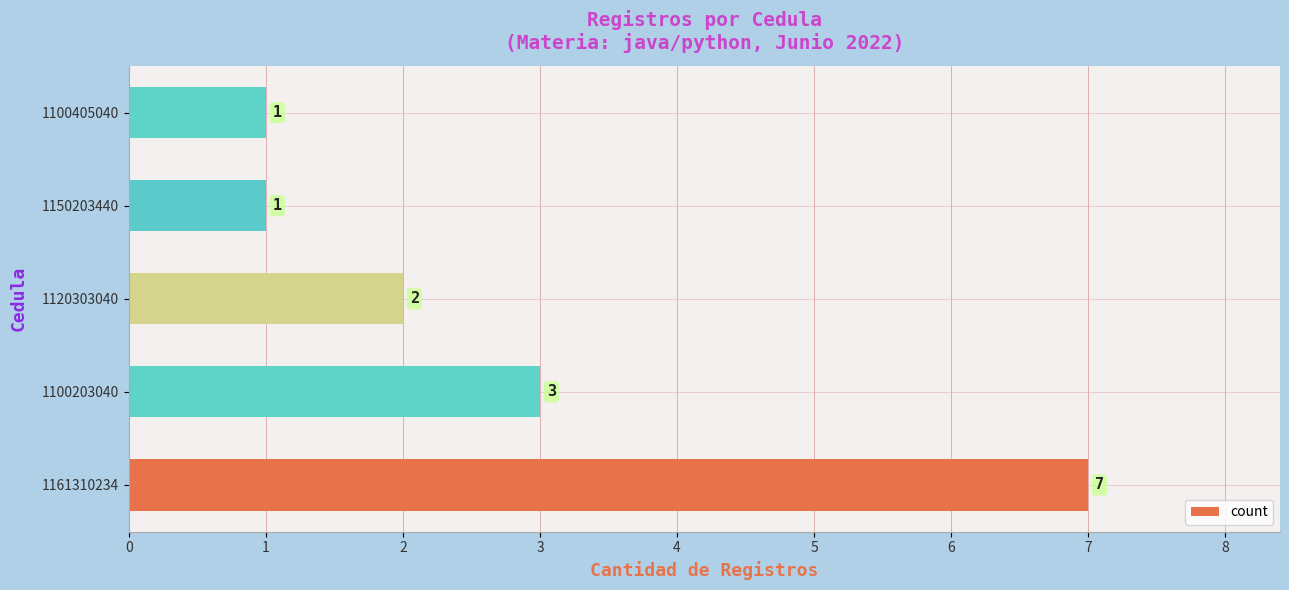

How many categories are shown in the chart?

5